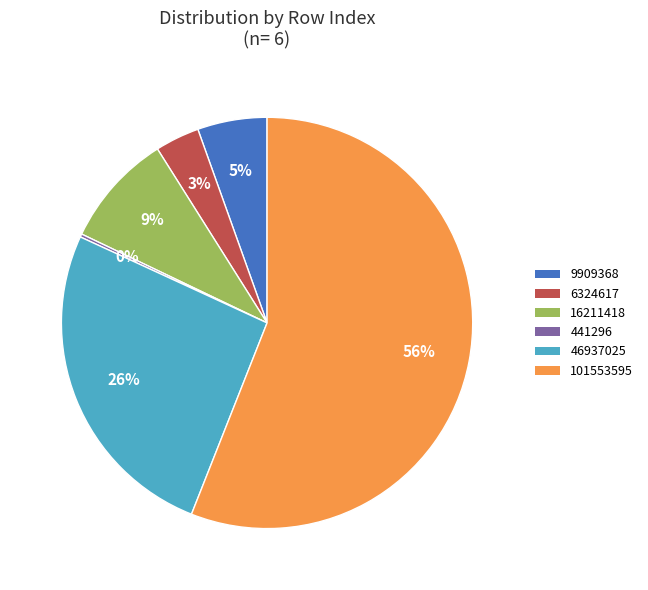

Is there any slice that represents more than half of the pie?

Yes